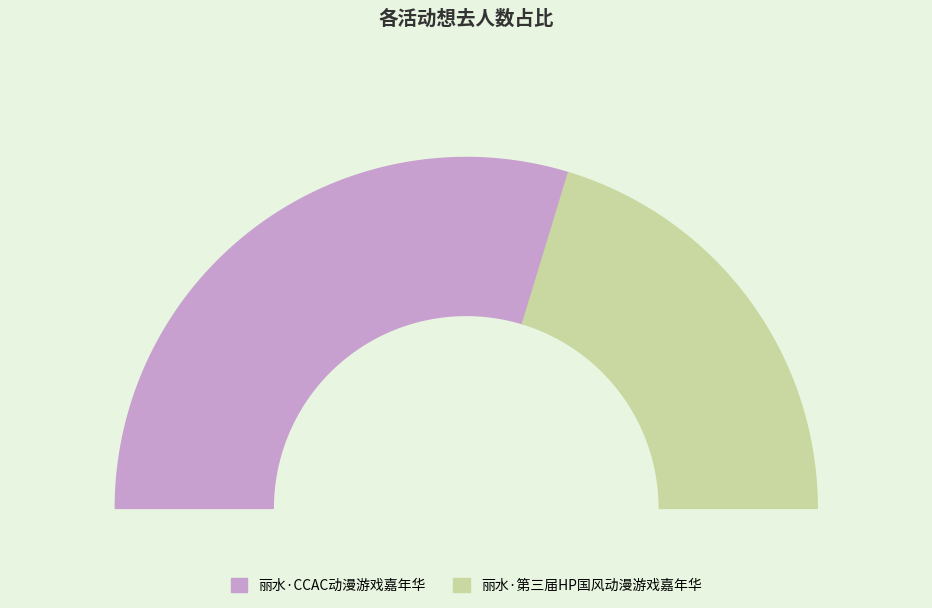

Does any single category account for the majority?

Yes